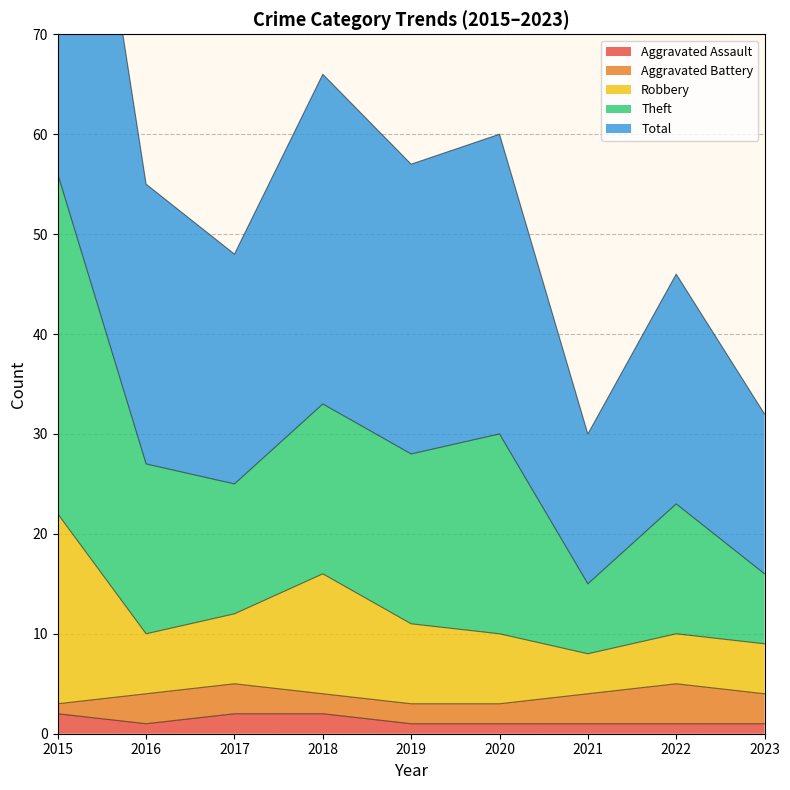

True or false: Aggravated Assault has a value of 2 at 2018.

True